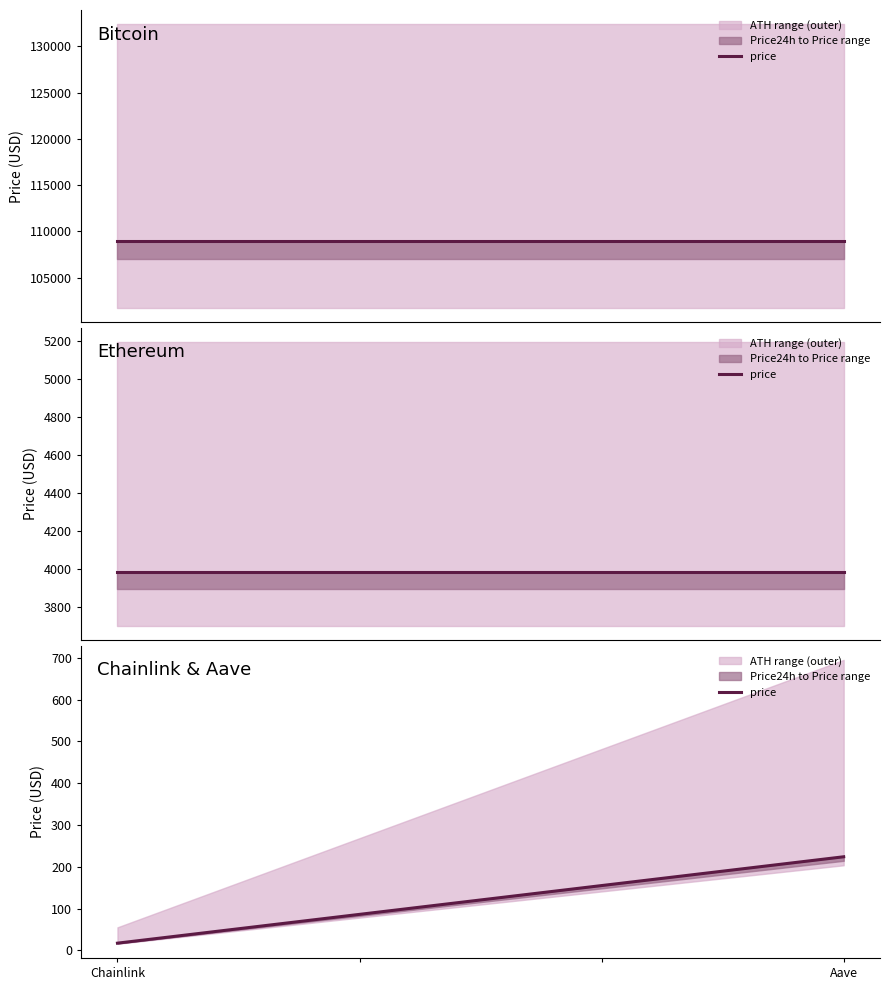

Which label corresponds to the smallest value in the chart?

Chainlink